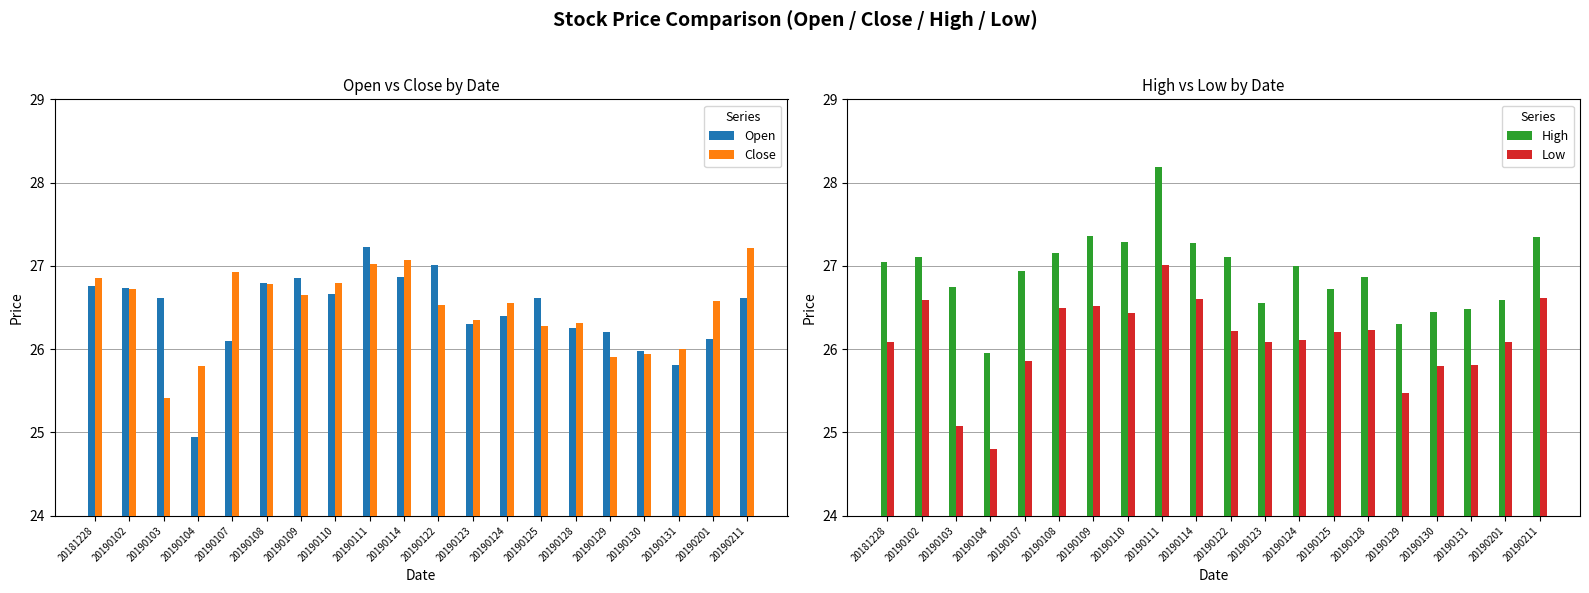

What is the difference between the second highest and minimum values in the Close series?

1.7